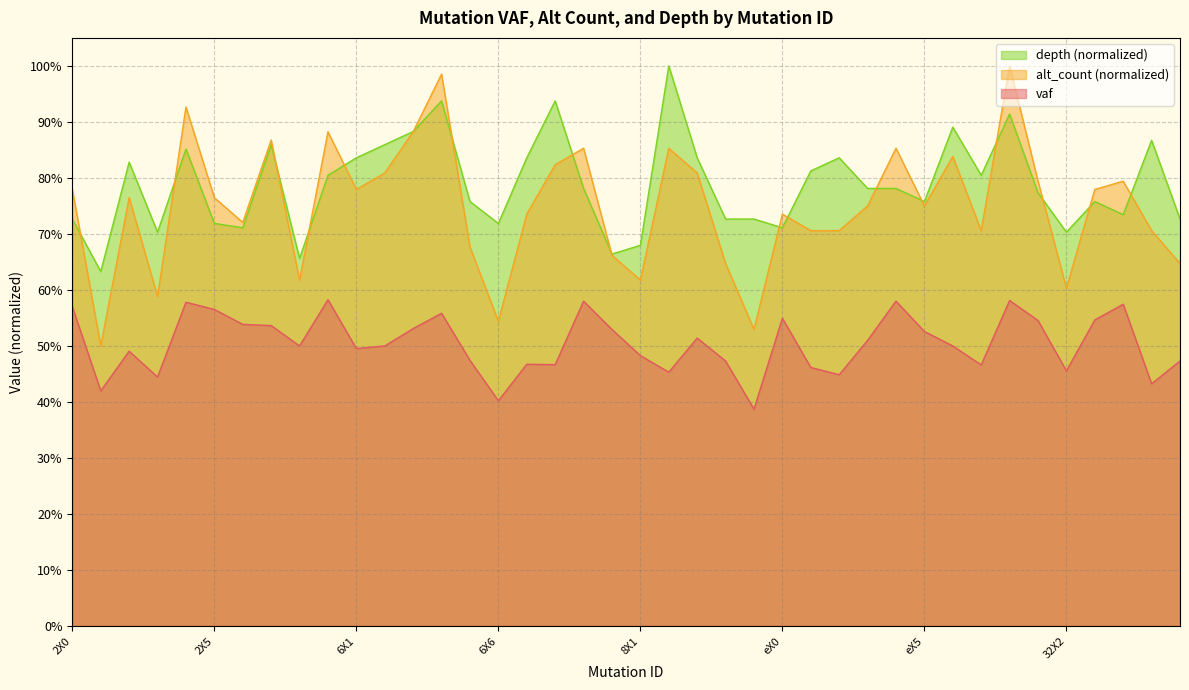

Does the chart have visible grid lines?

Yes